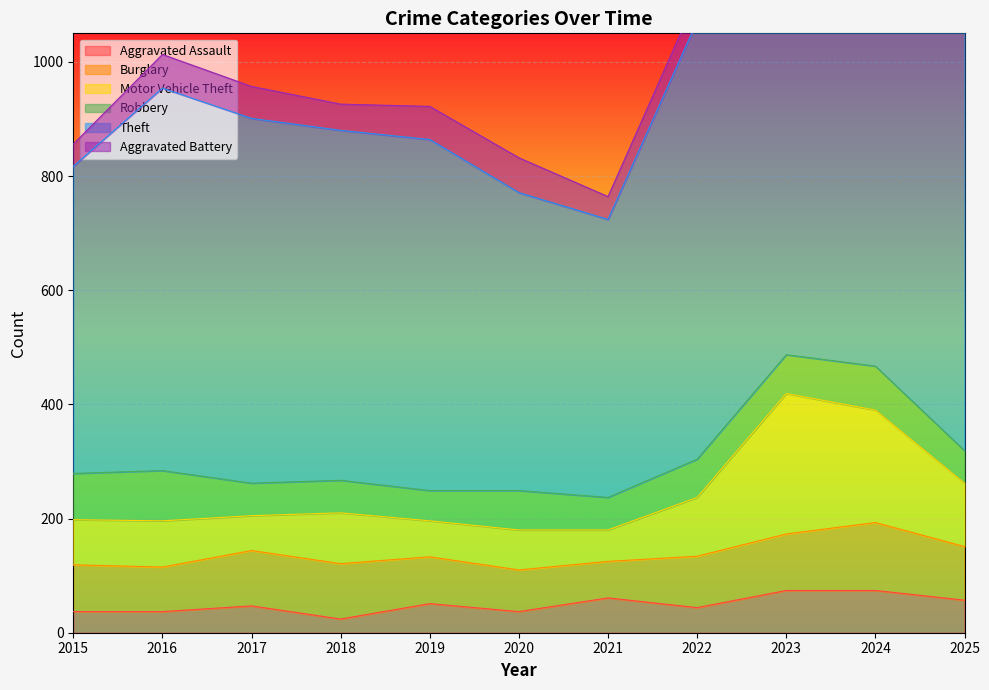

What is the difference between the maximum and minimum values in the Theft series?

458